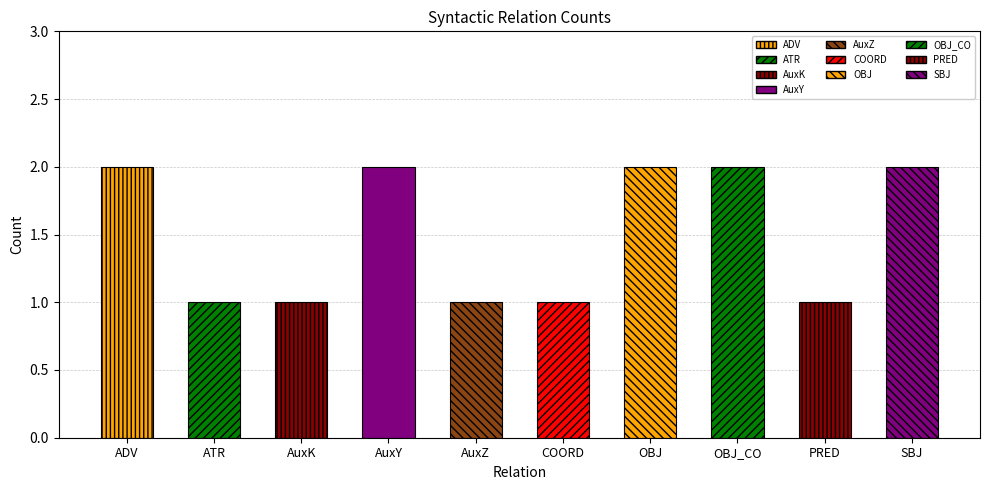

Which label corresponds to the smallest value in the chart?

ATR